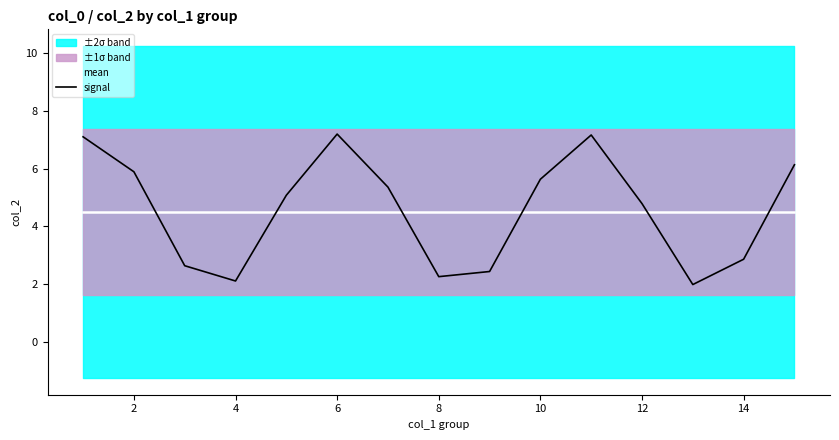

Reading left to right, what are all the values shown in this chart?

mean: 4.5	4.5	4.5	4.5	4.5	4.5	4.5	4.5	4.5	4.5	4.5	4.5	4.5	4.5	4.5
signal: 7.1	5.9	2.6	2.1	5.1	7.2	5.4	2.3	2.4	5.6	7.2	4.8	2.0	2.9	6.1